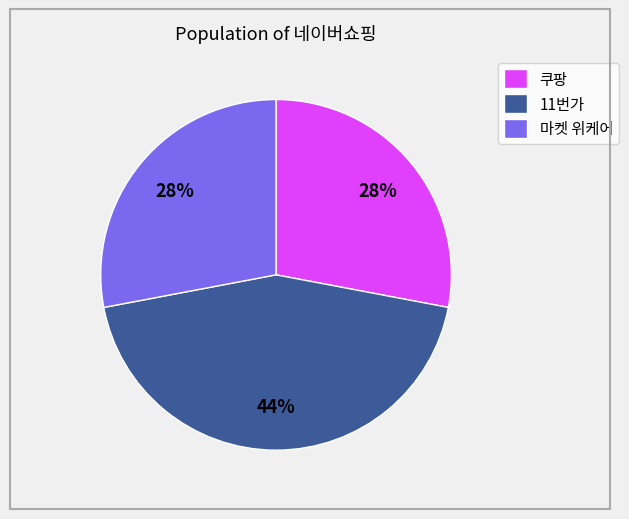

Between 11번가 and 쿠팡, which is larger?

11번가